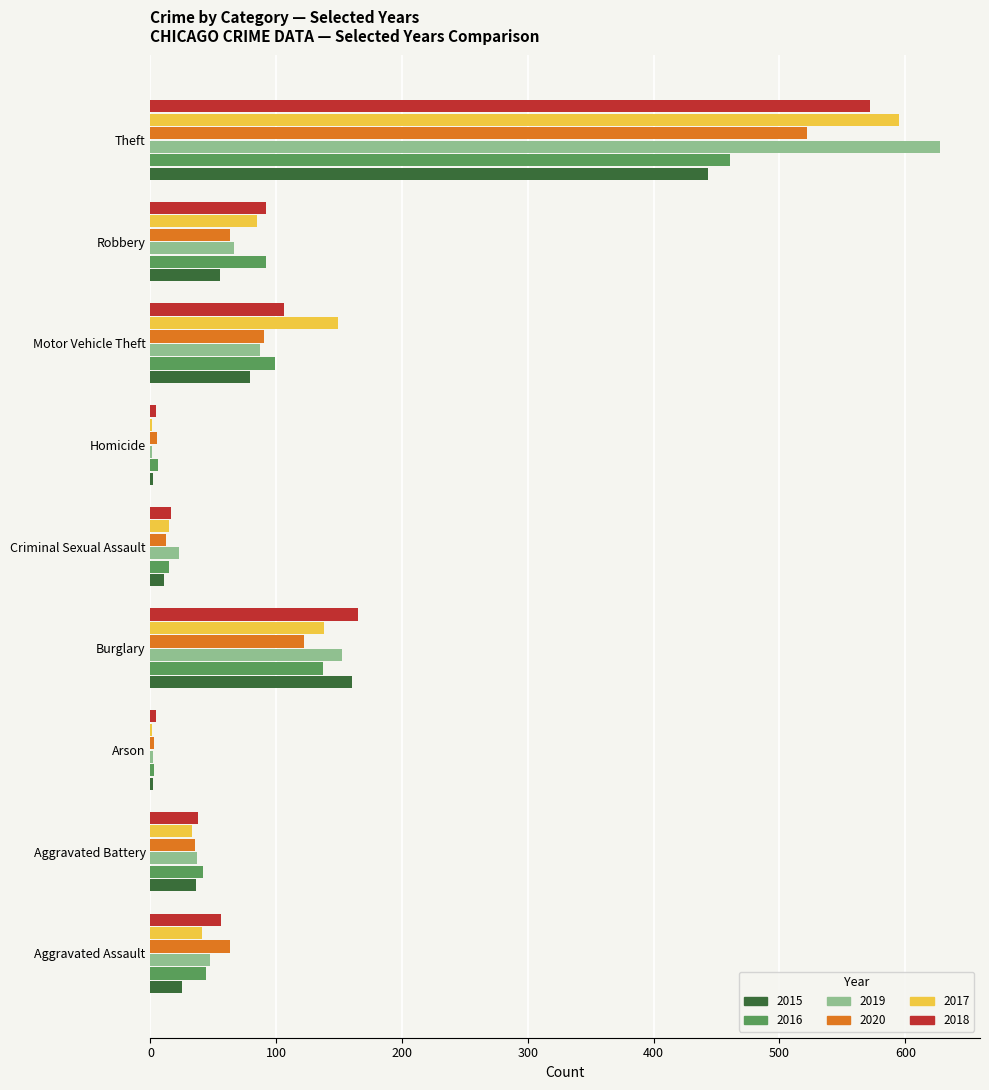

What are all the series names shown in the legend?

2015, 2016, 2019, 2020, 2017, 2018